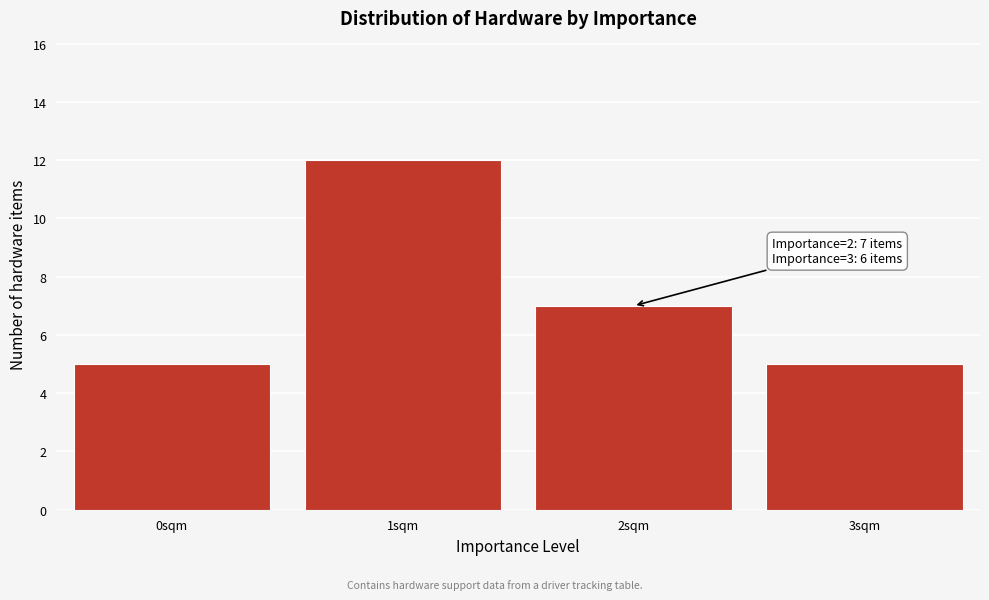

Reading right to left, transcribe all the data shown in this chart.

5	7	12	5